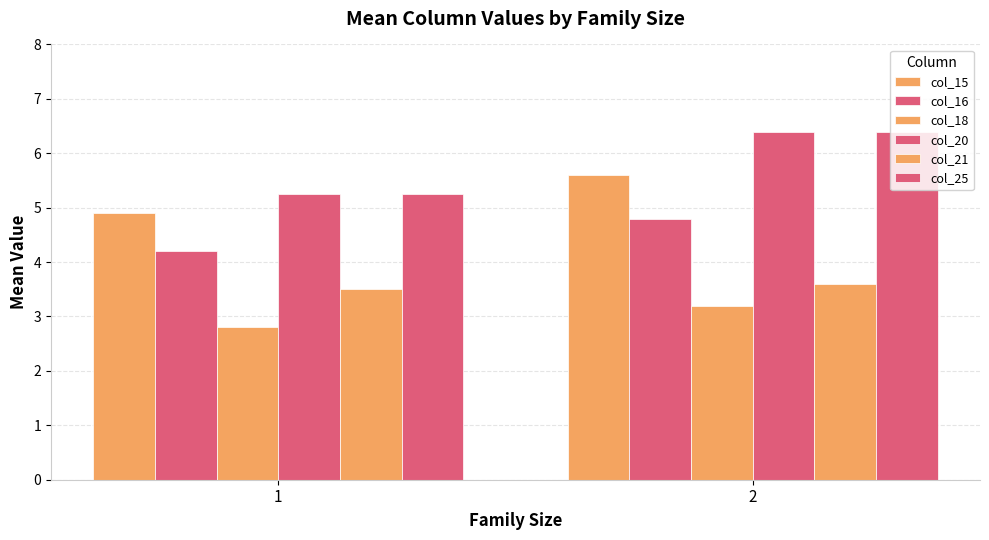

How many categories are shown in the chart?

2